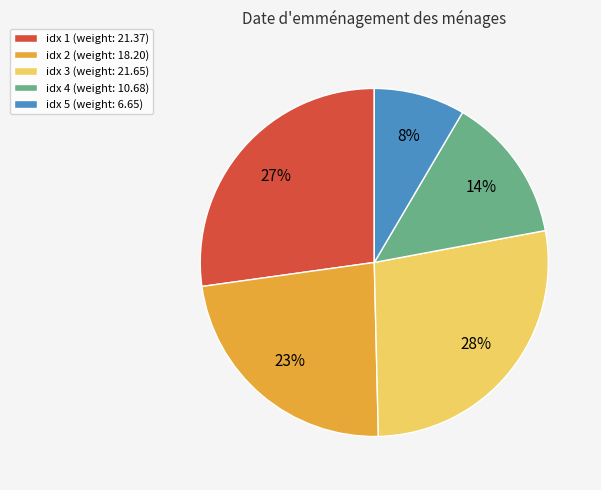

What is the ratio of the value at idx 2 (weight: 18.20) to the value at idx 1 (weight: 21.37)?

0.9